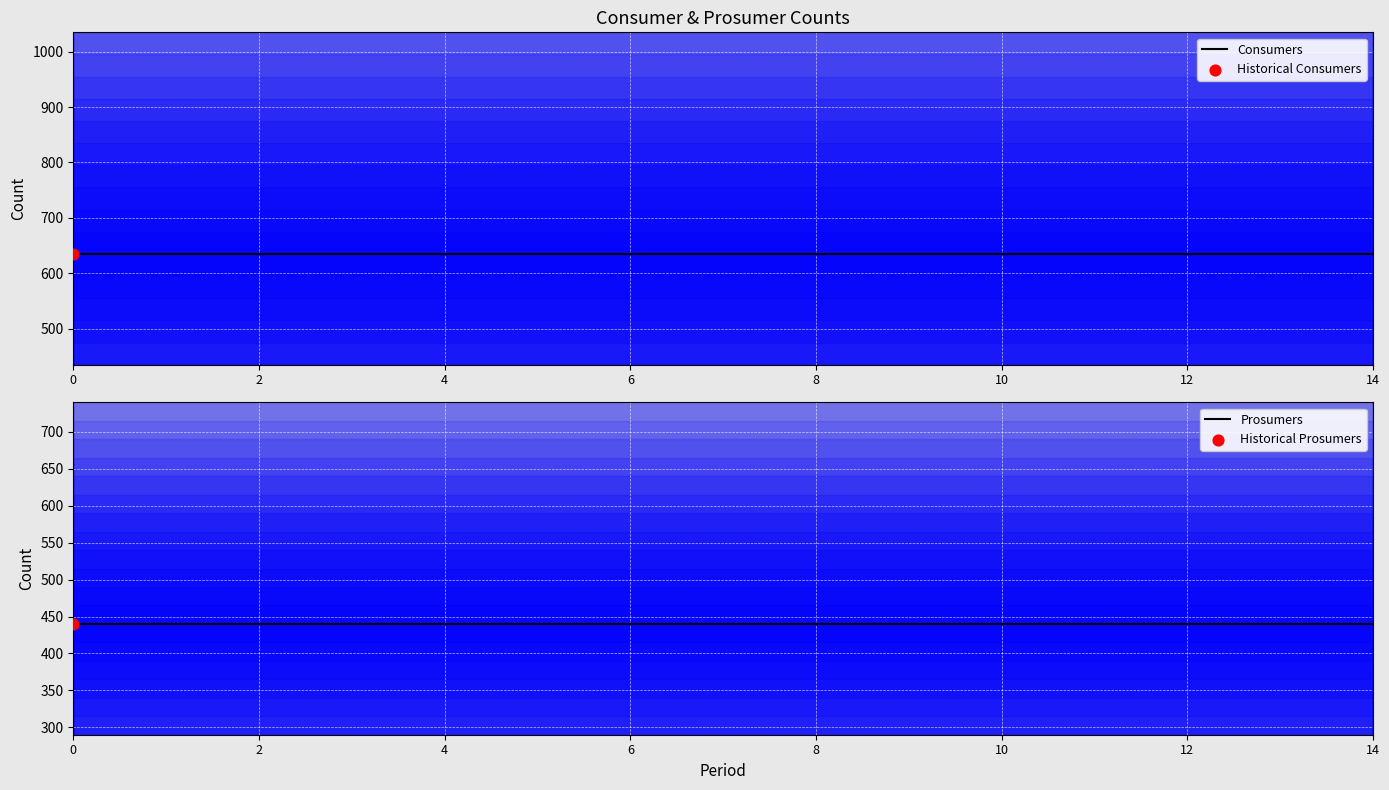

Which series has the largest total across all categories?

Consumers